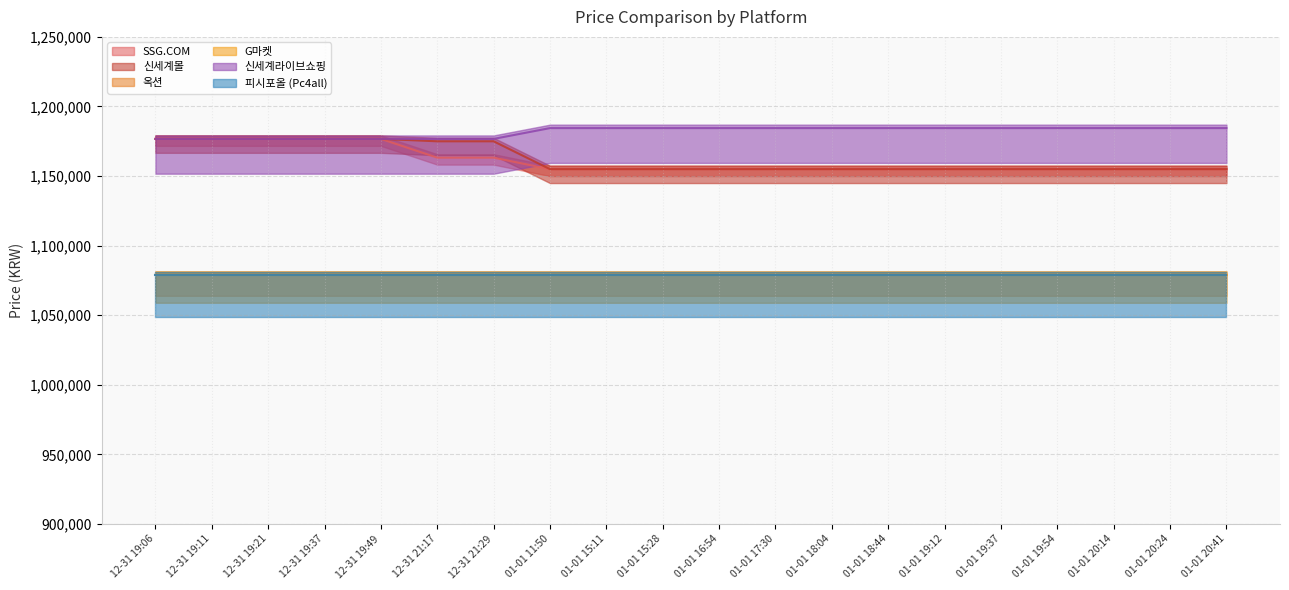

What is the difference between the maximum and second lowest values in the G마켓 series?

20